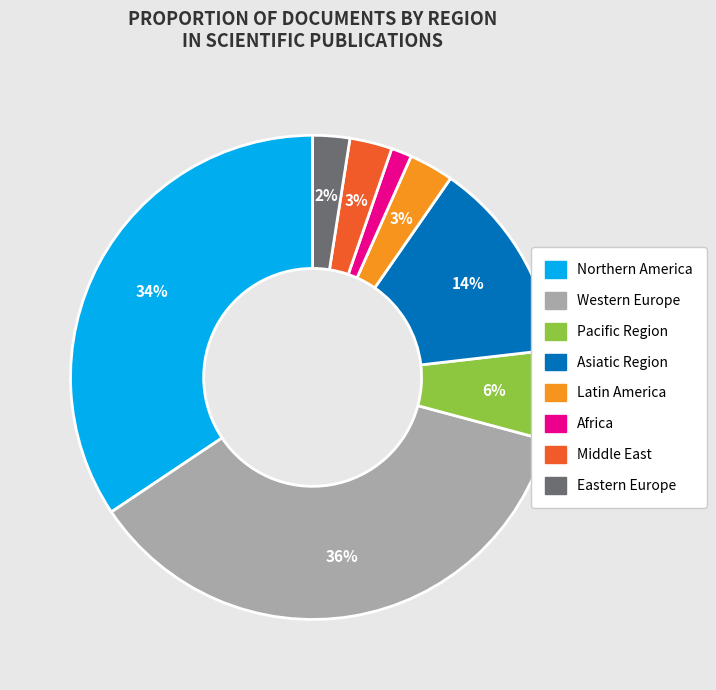

Which category has the smallest portion of the pie?

Africa